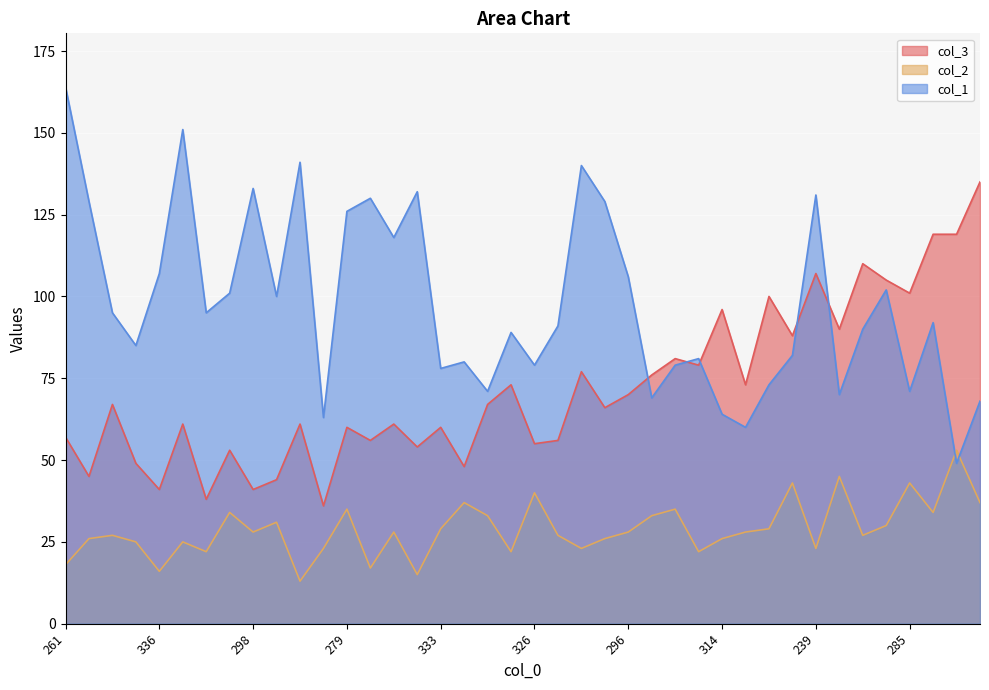

Where is the first local maximum for col_2?

311